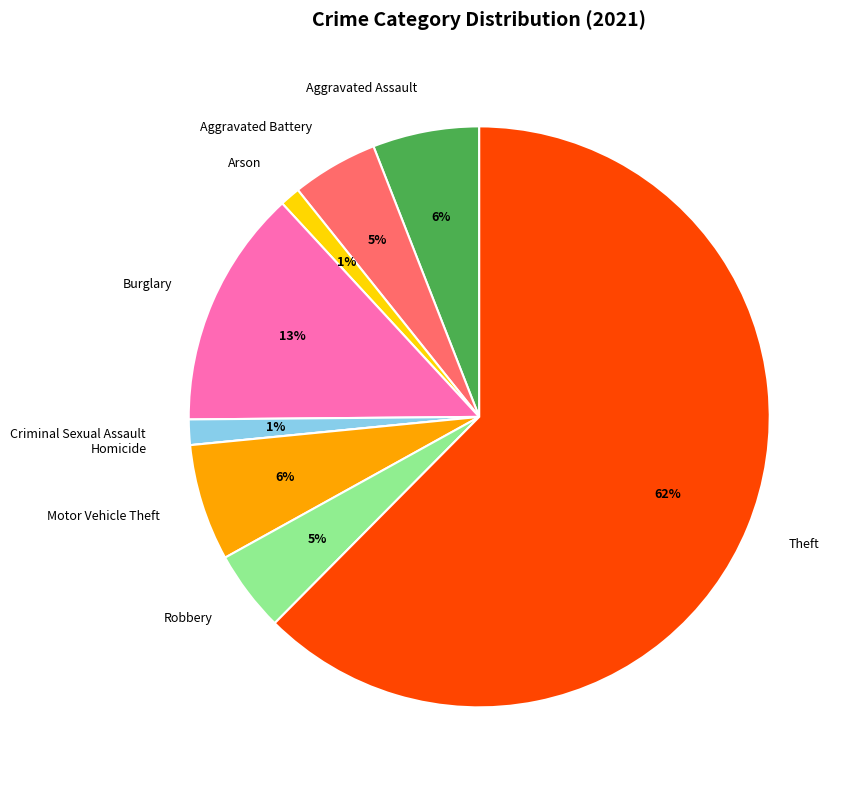

To the nearest percent, what is the average slice percentage?

11%